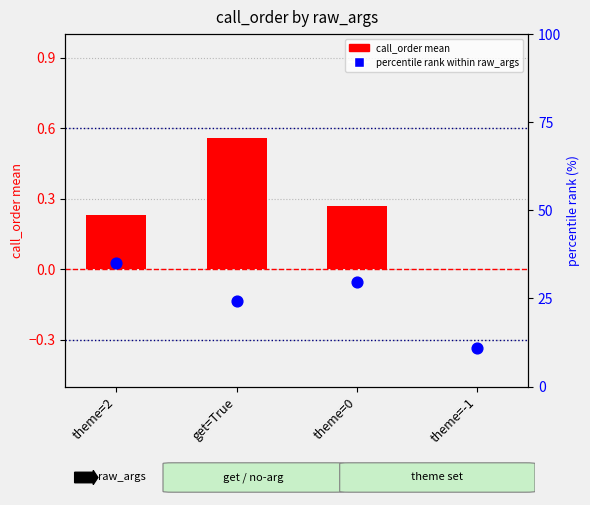

Which series has the largest total across all categories?

percentile rank within raw_args